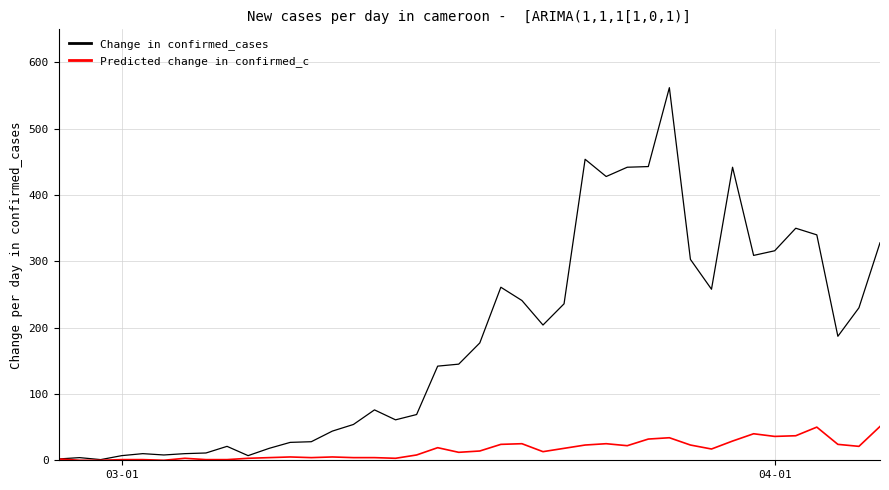

Which series has the widest spread of values?

Change in confirmed_cases